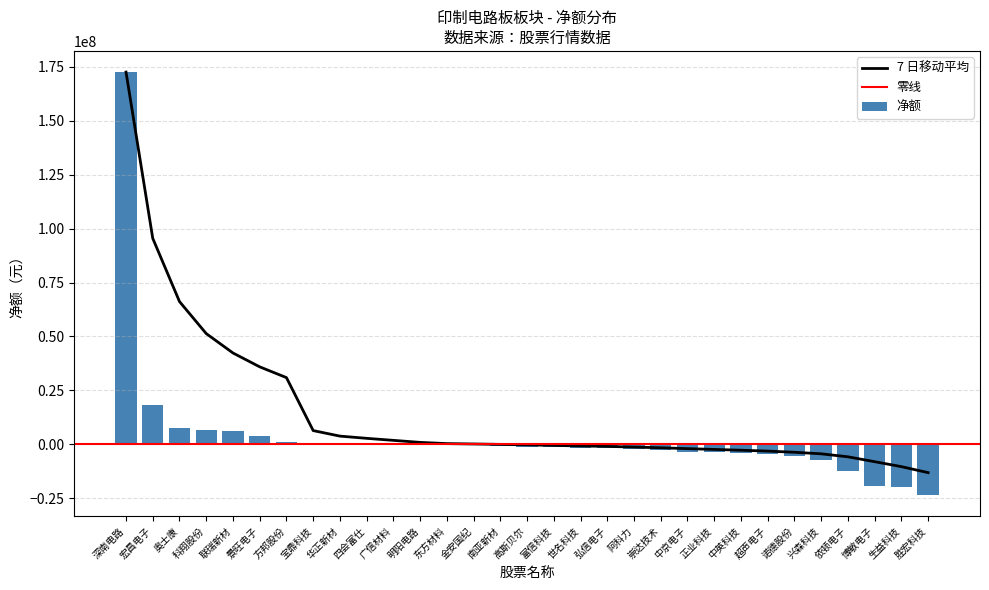

Reading left to right, list all the values displayed in this chart.

深南电路=172535752	宏昌电子=18408477	奥士康=7614141	科翔股份=6813287	联瑞新材=6423499	景旺电子=3833764	方邦股份=991518	宝鼎科技=707607	华正新材=479865	四会富仕=407685	广信材料=225486	明阳电路=-139996	东方材料=-159032	金安国纪=-178869	南亚新材=-612387	高斯贝尔=-1058511	富信科技=-1341166	世名科技=-1560237	弘信电子=-1598618	阿科力=-2253747	崇达技术=-2528065	中京电子=-3431671	正业科技=-3572846	中英科技=-3959595	超声电子=-4362963	诺德股份=-5438665	兴森科技=-7264848	依顿电子=-12247050	博敏电子=-19249500	生益科技=-19652747	胜宏科技=-23419662